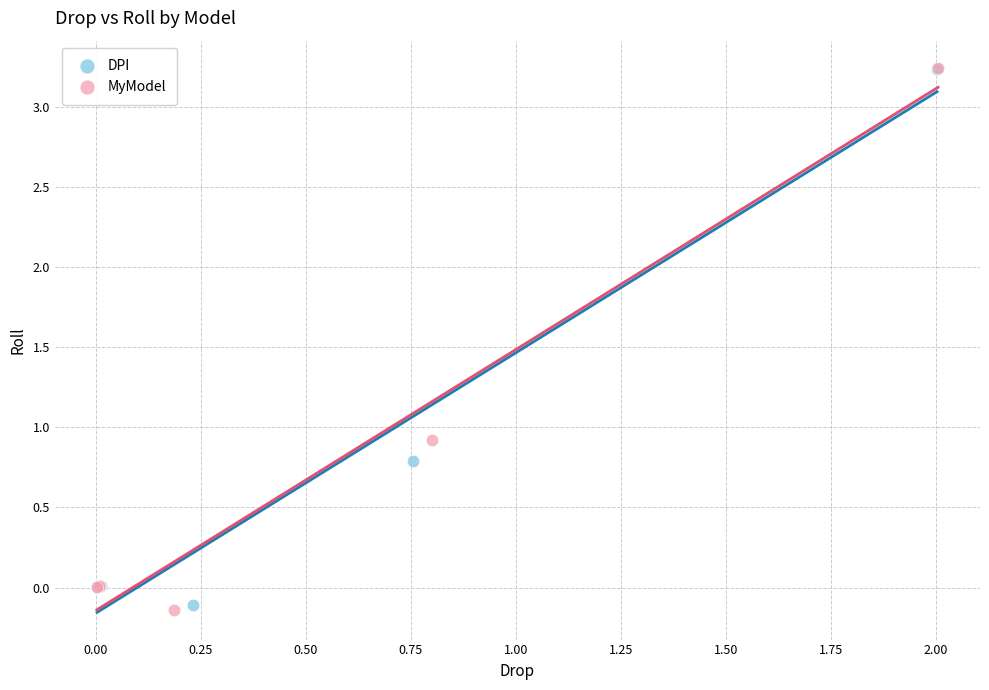

Which series has the largest Y range (max minus min)?

MyModel